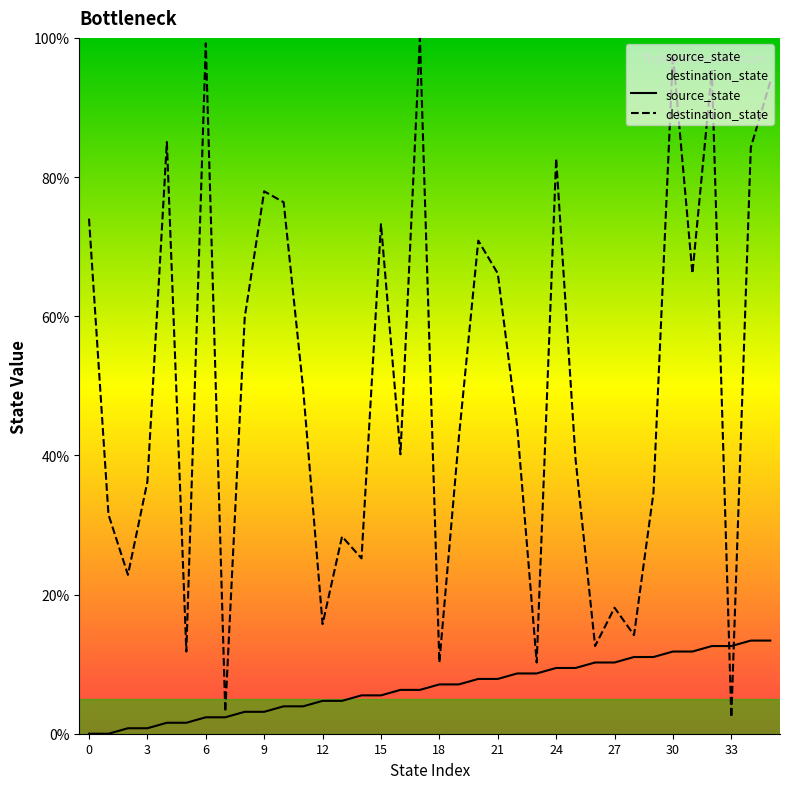

At which label is destination_state closest to 51?

11